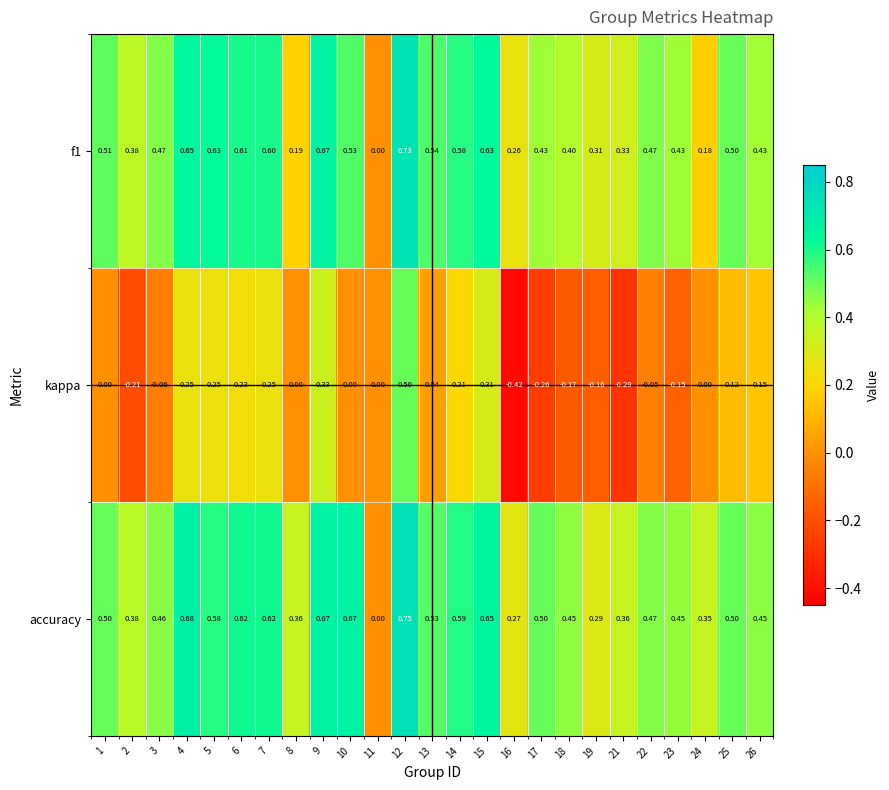

Which series has the largest range (max minus min)?

kappa